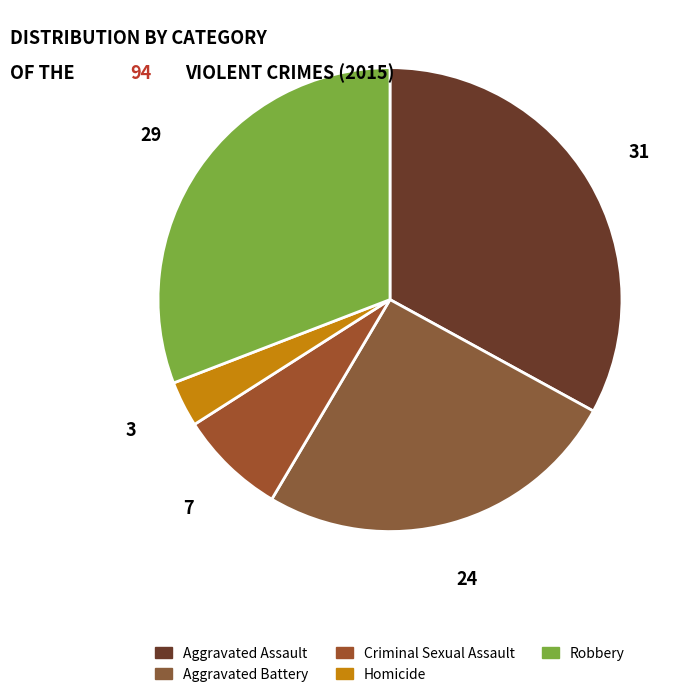

Which category has the smallest portion of the pie?

Homicide